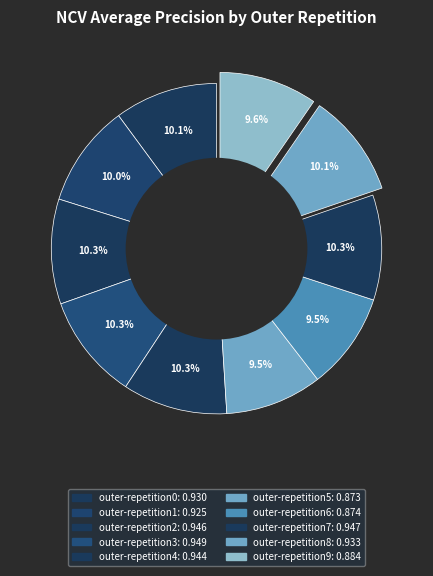

How many slices are in this pie chart?

10